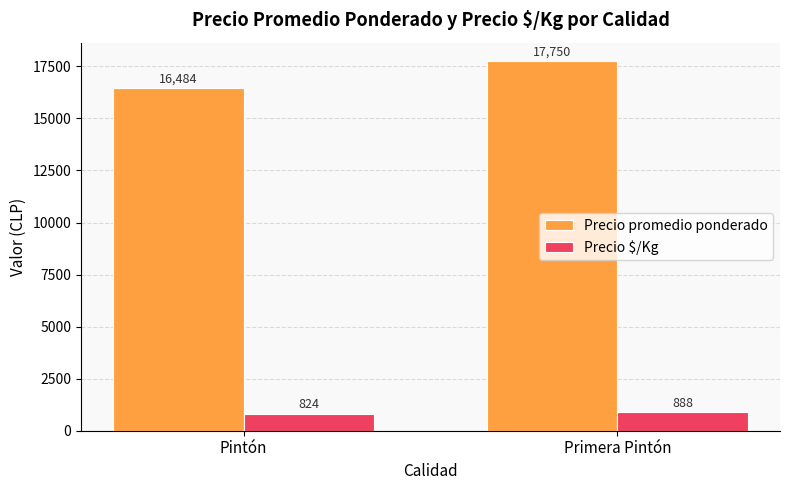

Rank the categories by Precio $/Kg value from lowest to highest.

Pintón, Primera Pintón